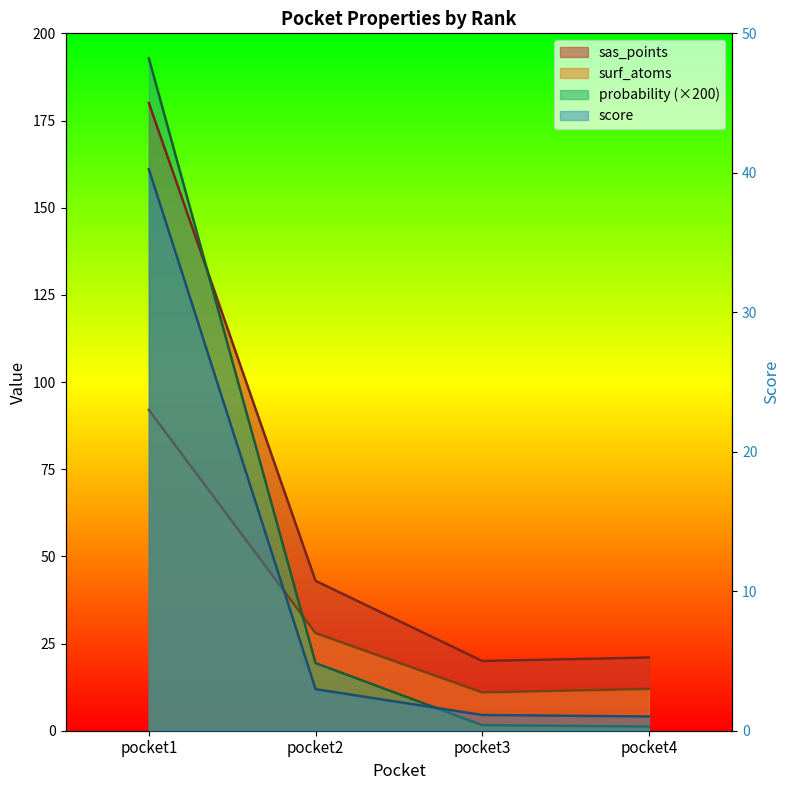

The value of score at pocket1 is 40.3. True or false?

True